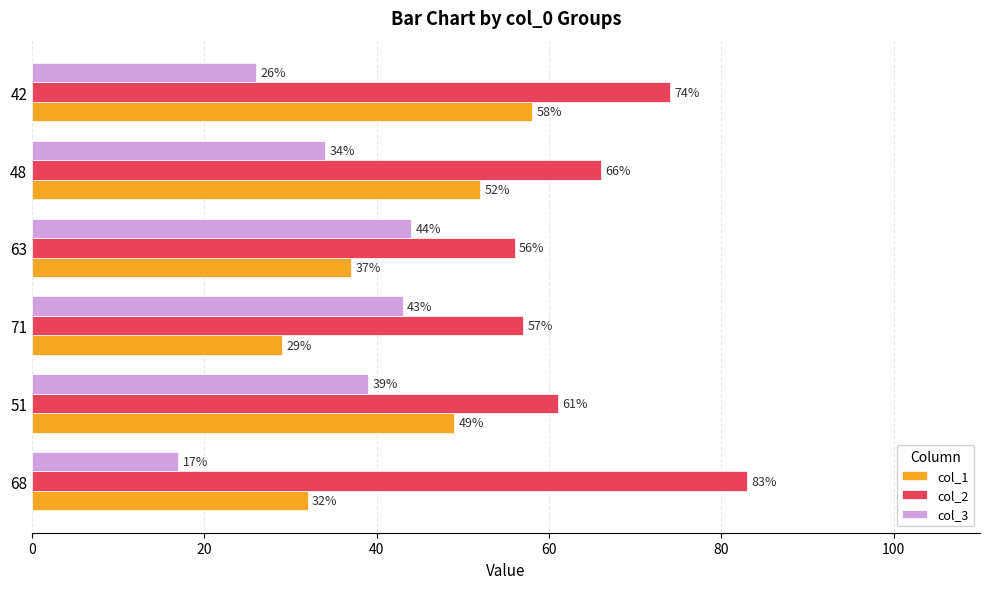

What is the lowest value of the col_1 series?

29